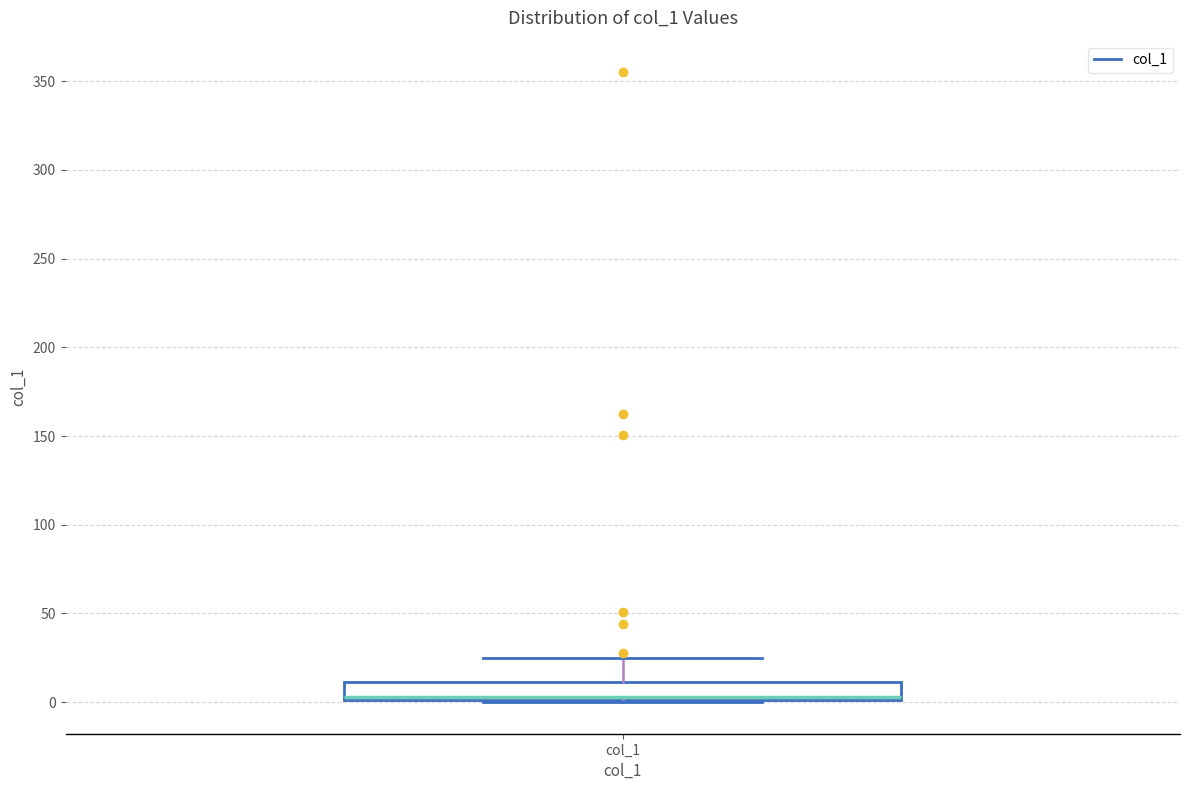

Where does the median line of the box for col_1 sit on the y-axis? The values are not printed on the chart, so give them approximately, as read against the axis.

5